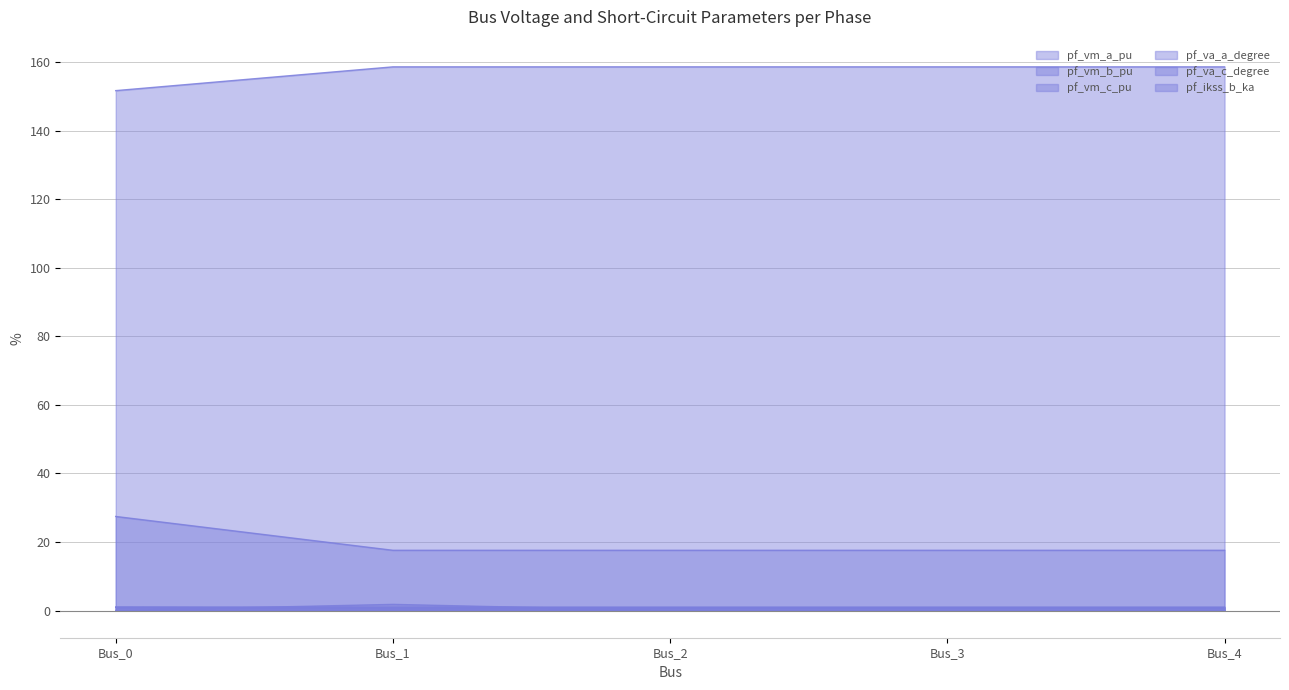

Where is the first local maximum for pf_vm_b_pu?

Bus_1